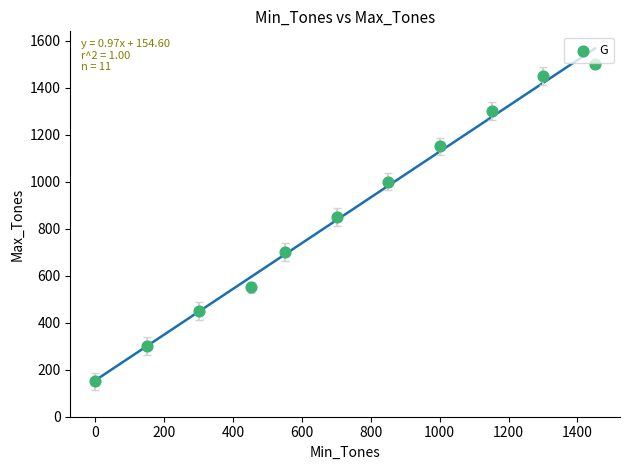

What Y value in the scatter plot is closest to 825?

850